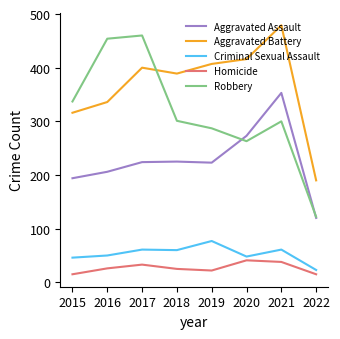

True or false: Aggravated Assault and Criminal Sexual Assault intersect in this chart.

False